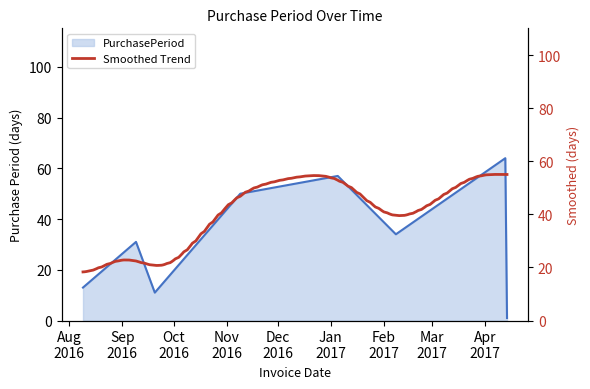

What is the sum of the values at 2016-09-20 and 2017-04-13?

75